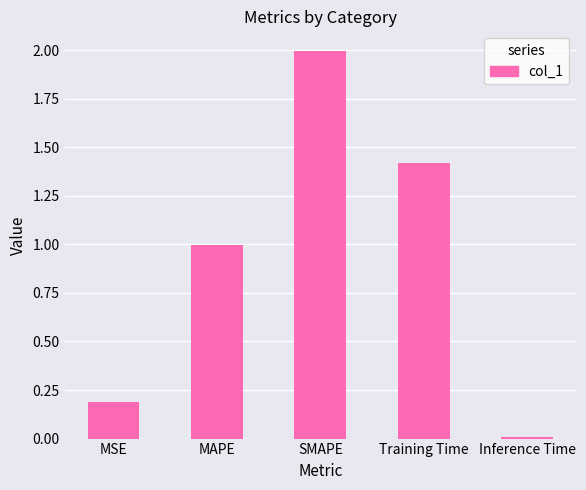

Count the number of data series in this chart.

1